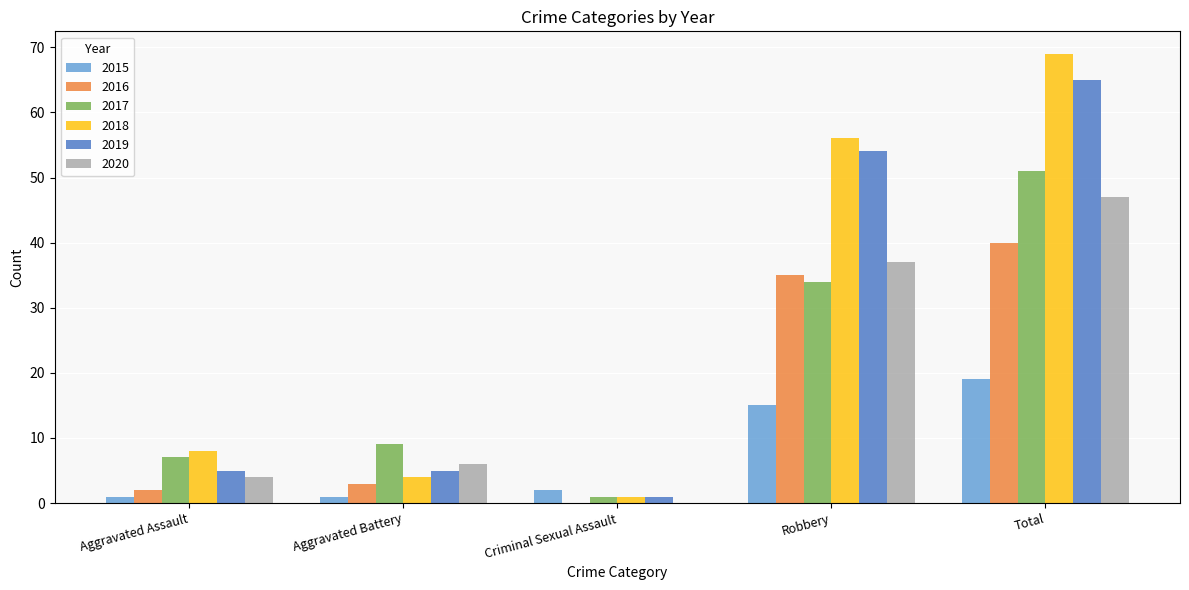

Is the value of 2016 at Robbery greater than the value of 2017 at Aggravated Assault?

Yes